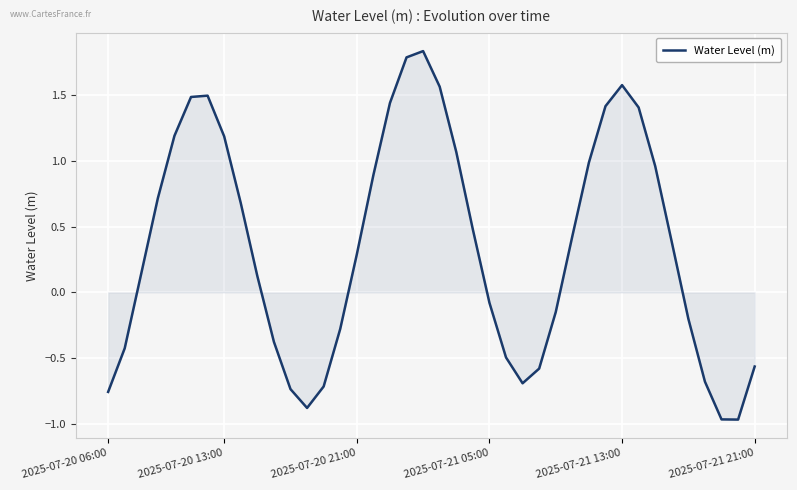

What is the difference between the maximum and minimum values?

2.8